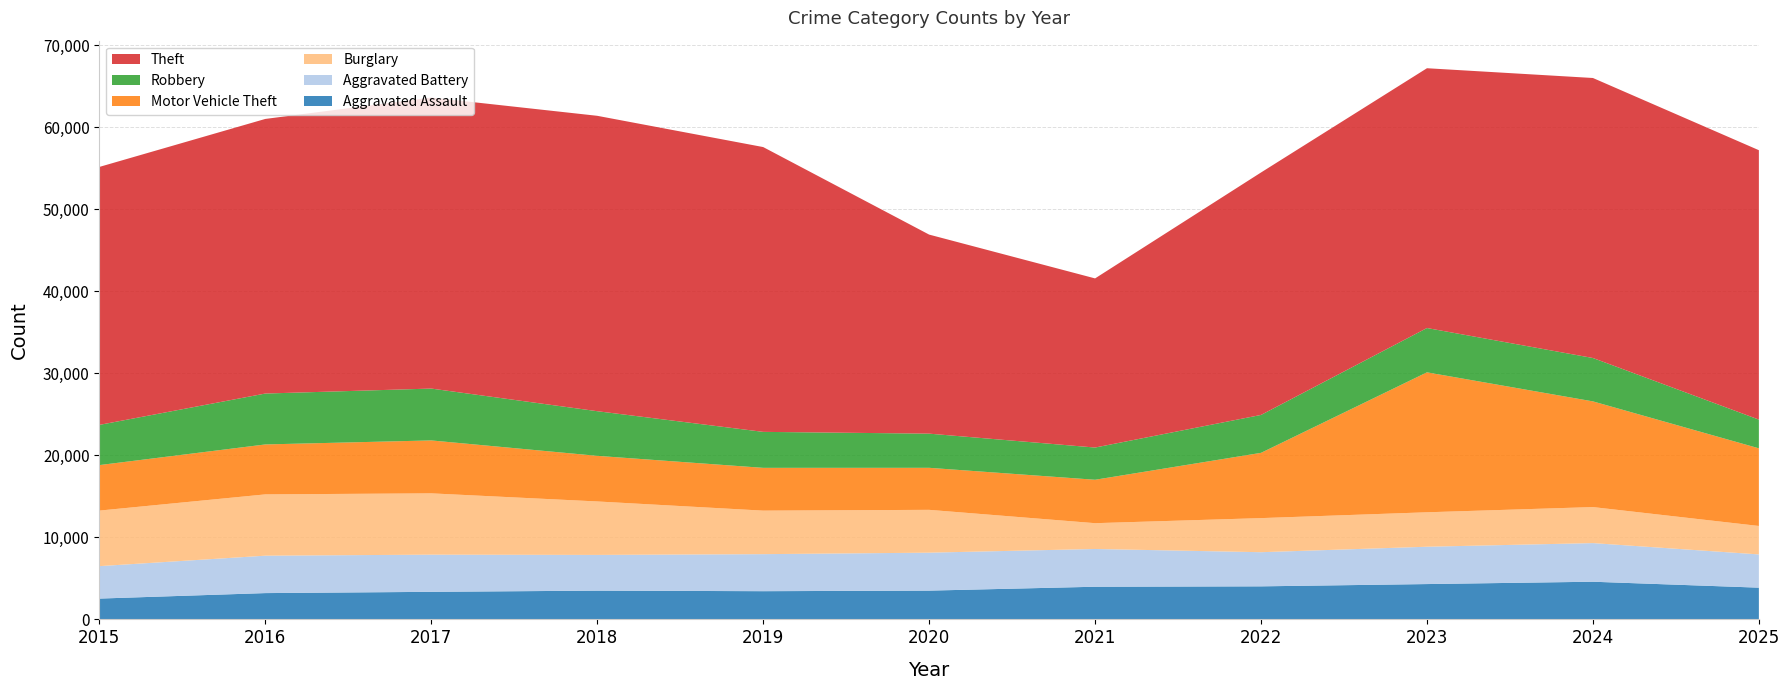

Reading left to right, transcribe all the data shown in this chart.

Aggravated Assault: 2015=2538	2016=3207	2017=3361	2018=3506	2019=3440	2020=3509	2021=3982	2022=4030	2023=4308	2024=4593	2025=3870
Aggravated Battery: 2015=3956	2016=4562	2017=4533	2018=4357	2019=4516	2020=4628	2021=4605	2022=4164	2023=4553	2024=4711	2025=4054
Burglary: 2015=6773	2016=7476	2017=7477	2018=6520	2019=5308	2020=5223	2021=3146	2022=4157	2023=4201	2024=4394	2025=3469
Motor Vehicle Theft: 2015=5550	2016=6091	2017=6455	2018=5562	2019=5218	2020=5126	2021=5295	2022=7960	2023=17068	2024=12889	2025=9469
Robbery: 2015=4903	2016=6207	2017=6324	2018=5445	2019=4387	2020=4166	2021=3930	2022=4623	2023=5403	2024=5290	2025=3503
Theft: 2015=31460	2016=33490	2017=35491	2018=36025	2019=34734	2020=24276	2021=20626	2022=29568	2023=31684	2024=34149	2025=32855